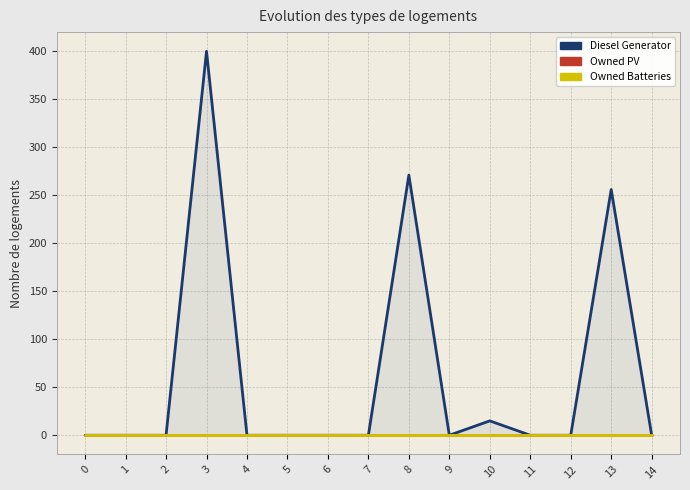

At which category is the sum across all series the highest?

3